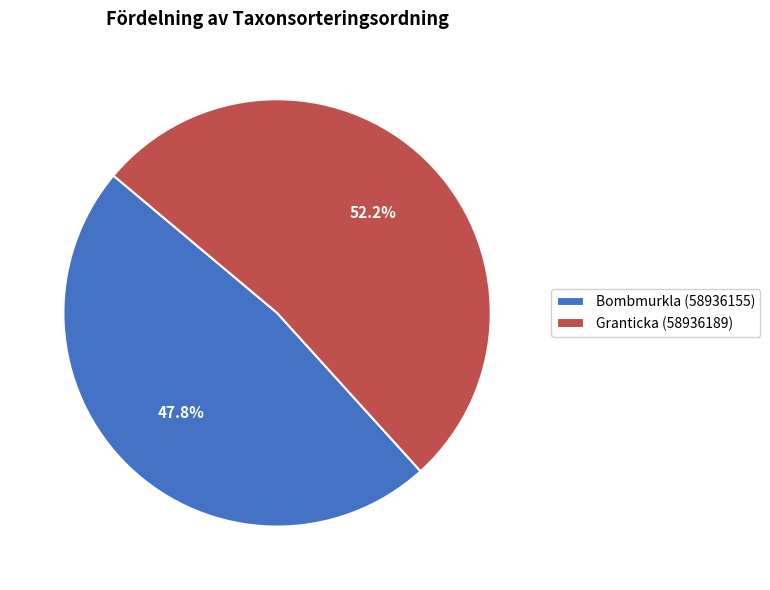

To the nearest percent, what is the difference between the Granticka (58936189) and Bombmurkla (58936155) slice percentages?

4%